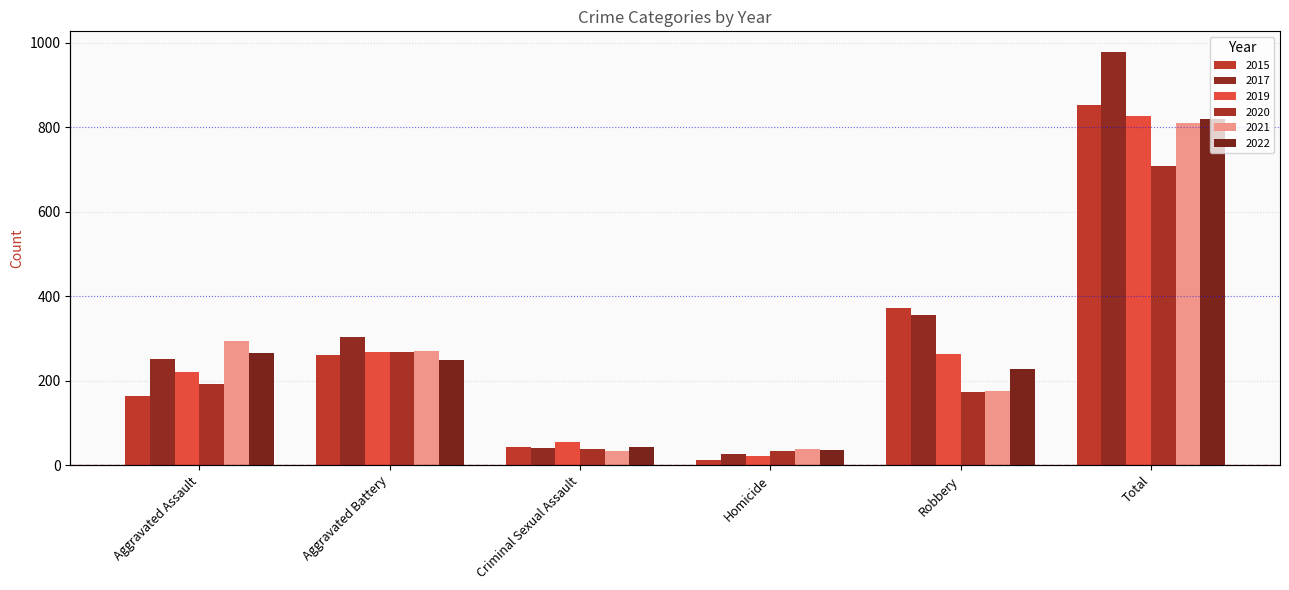

At which category is the sum across all series the highest?

Total